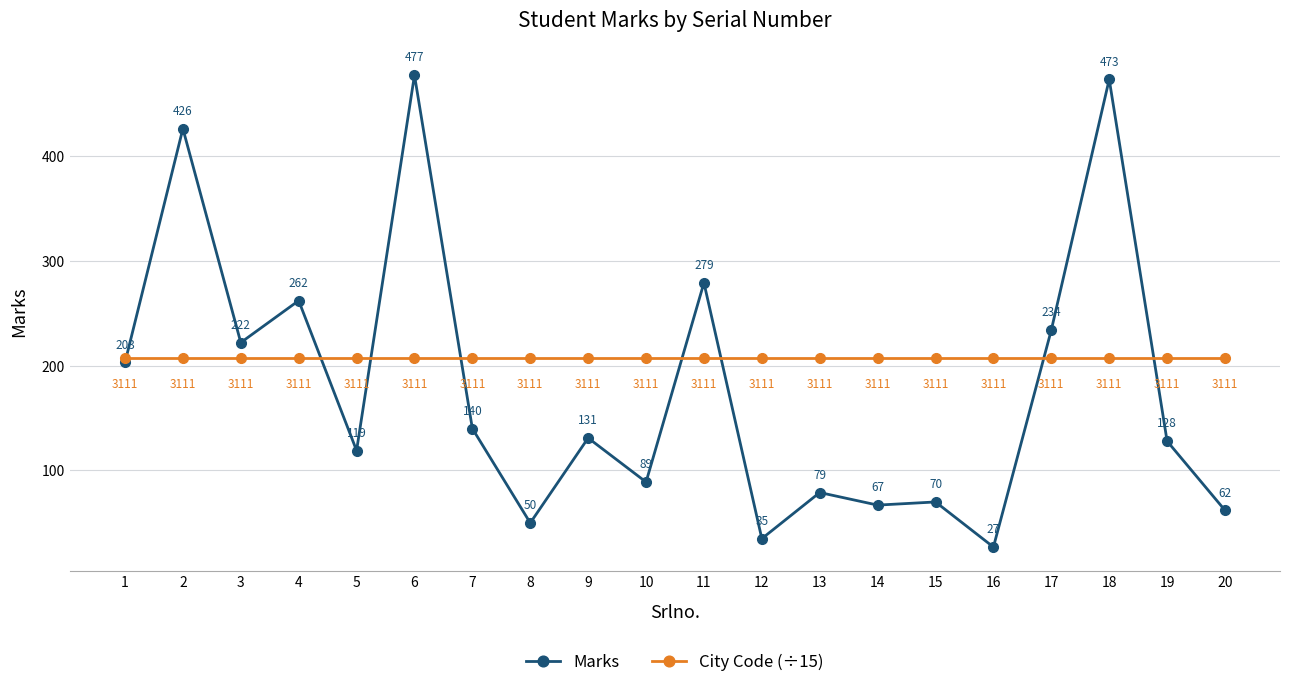

The City Code (÷15) series shows 207.4 at 5. True or false?

True